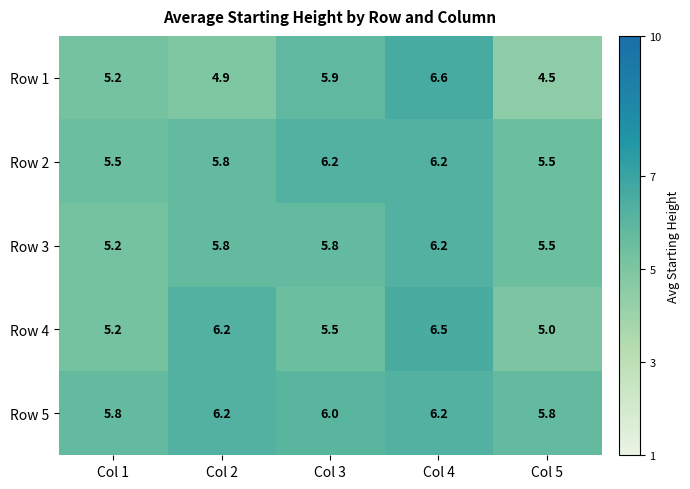

What is the minimum value shown in the chart?

4.5